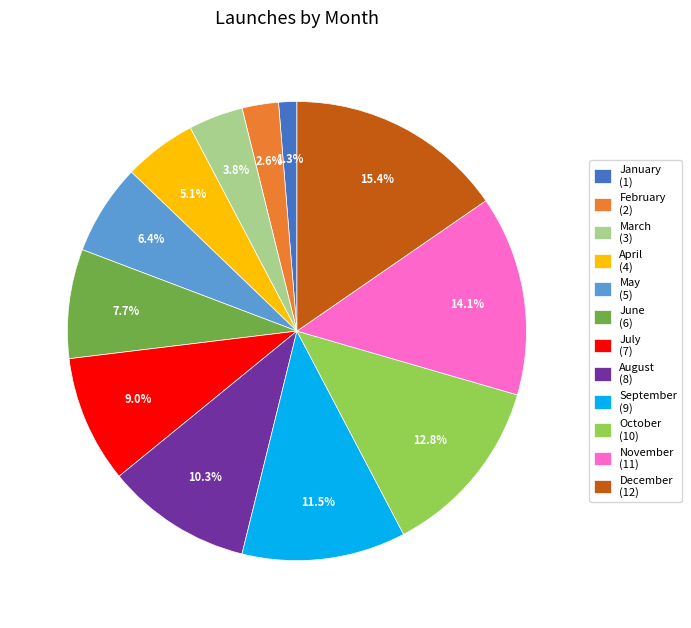

What is the ratio of the value at March to the value at September?

0.3